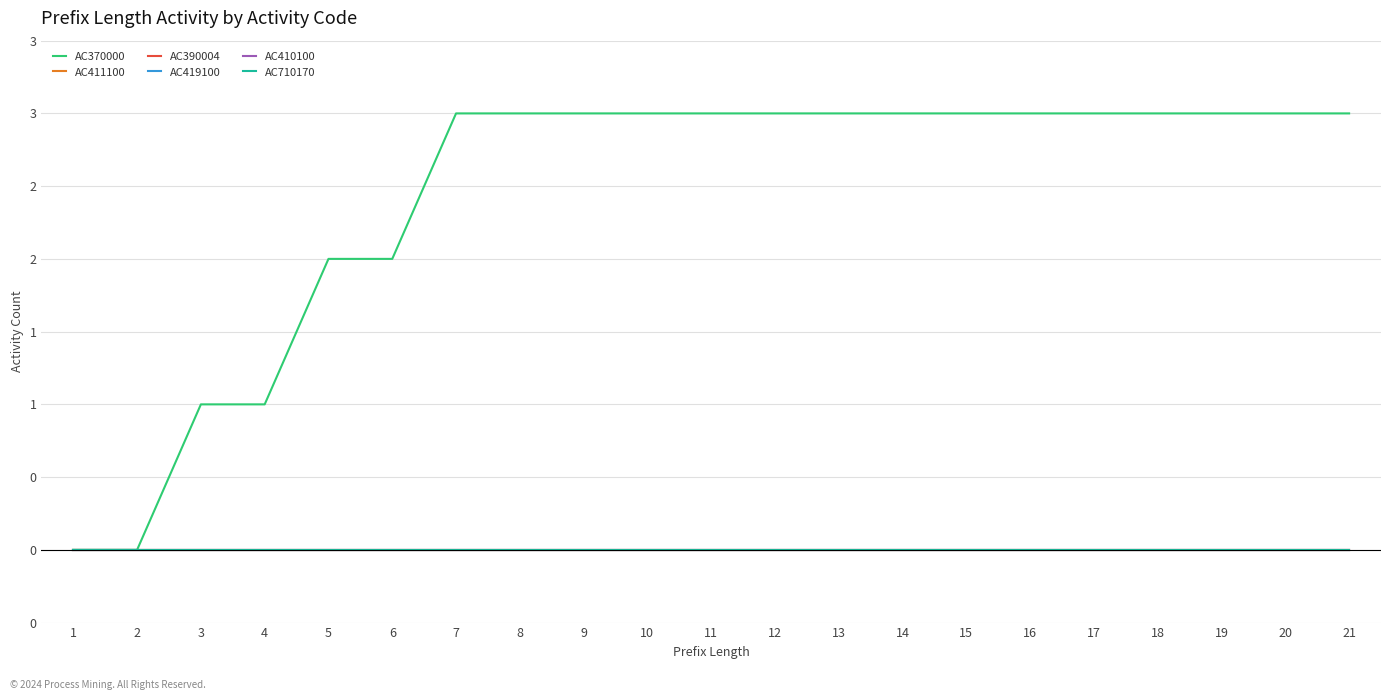

What is the difference between the second highest and second lowest values in the AC370000 series?

3